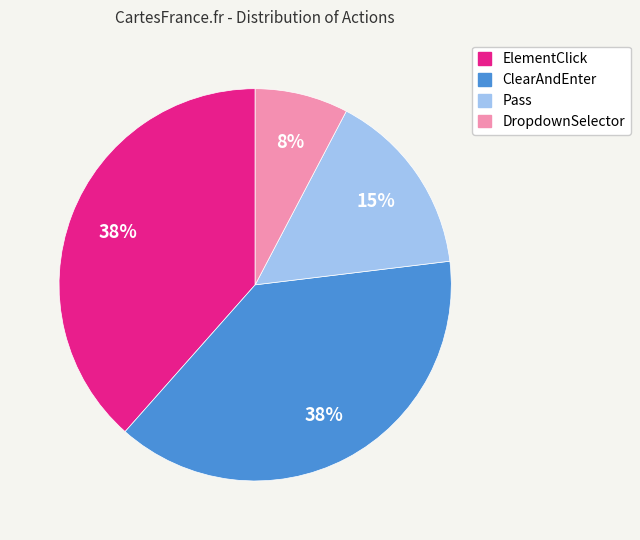

Combined, do Pass and ClearAndEnter account for over 50%?

Yes